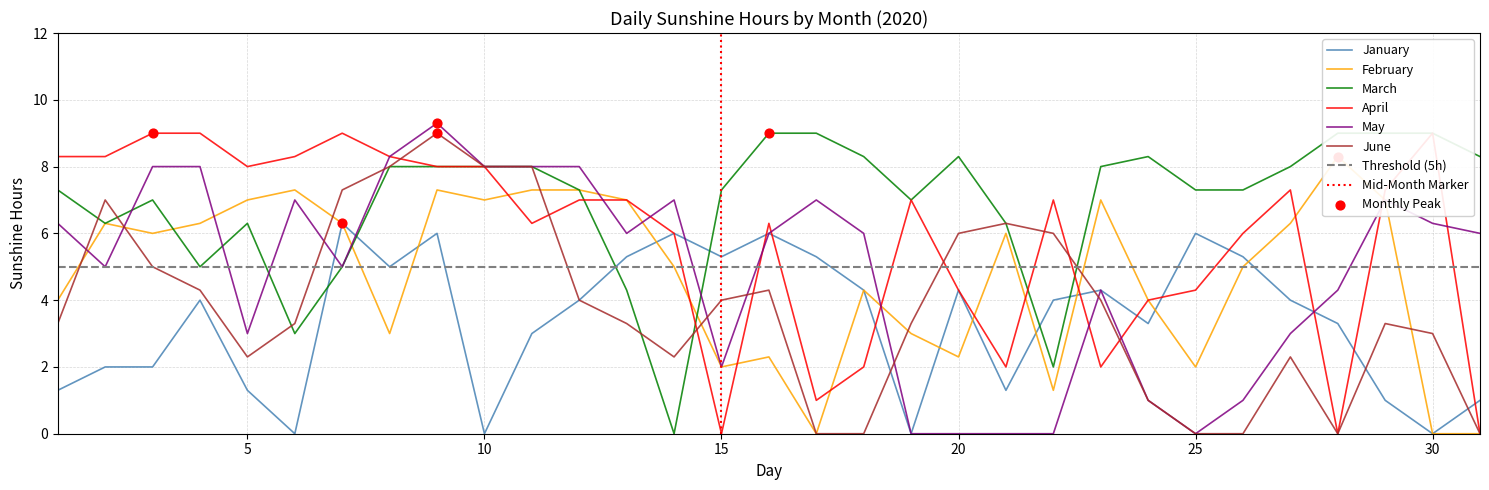

Which series has the largest Y range (max minus min)?

May